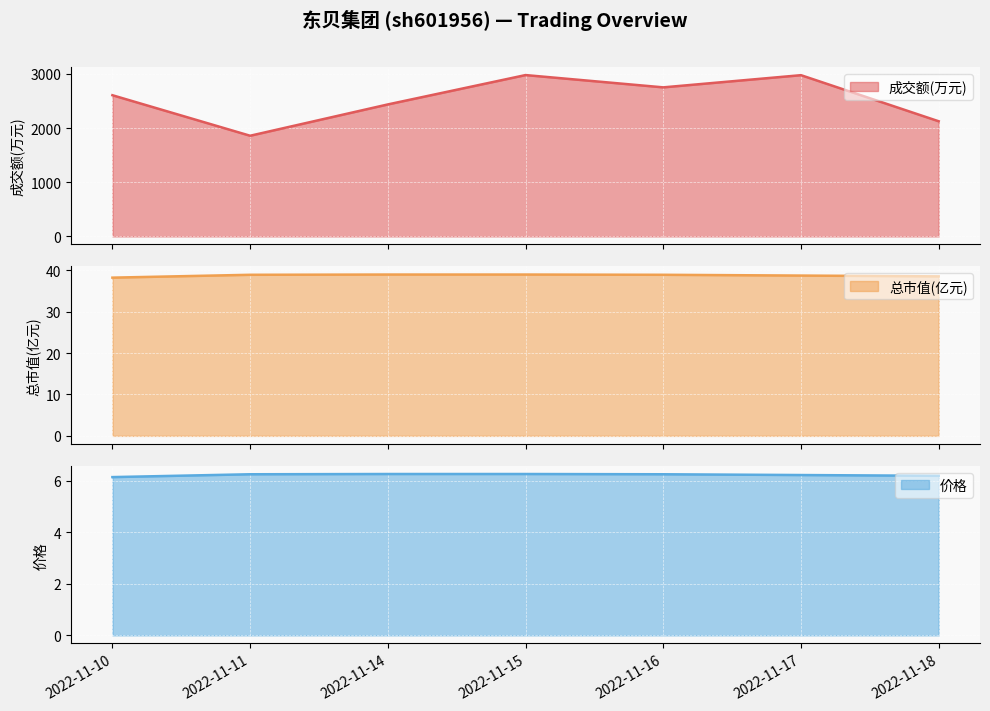

Which series has the largest total across all categories?

成交额(万元)